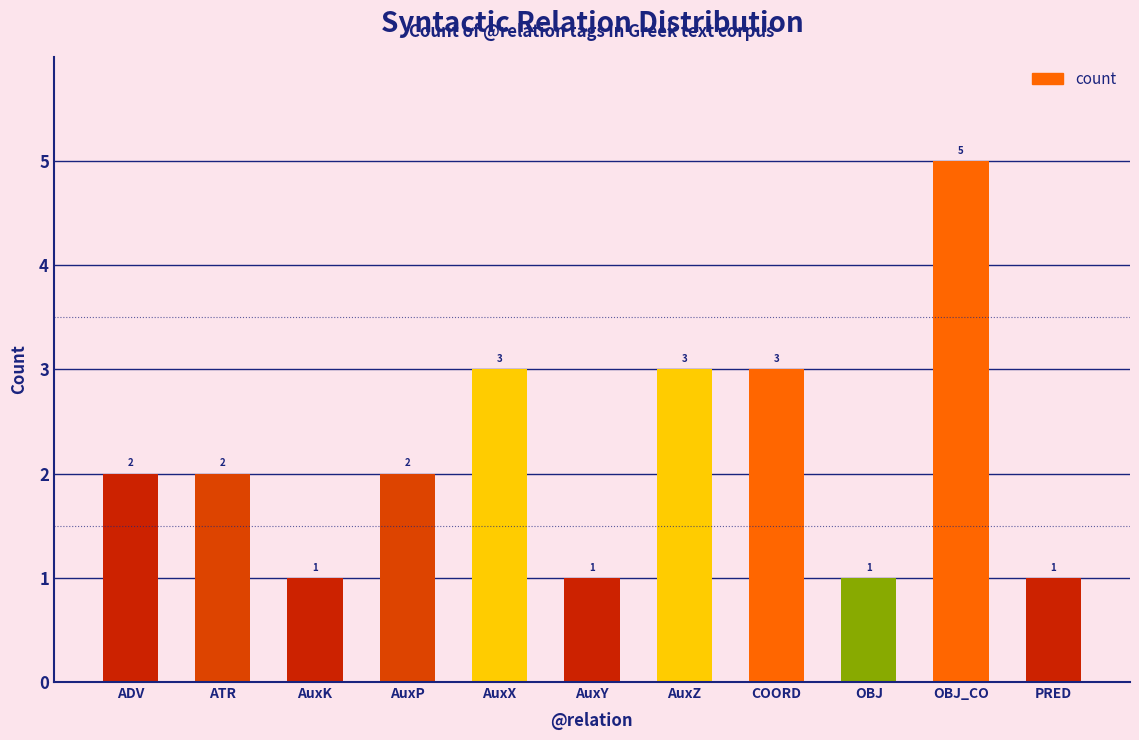

How many distinct data groups are displayed?

1